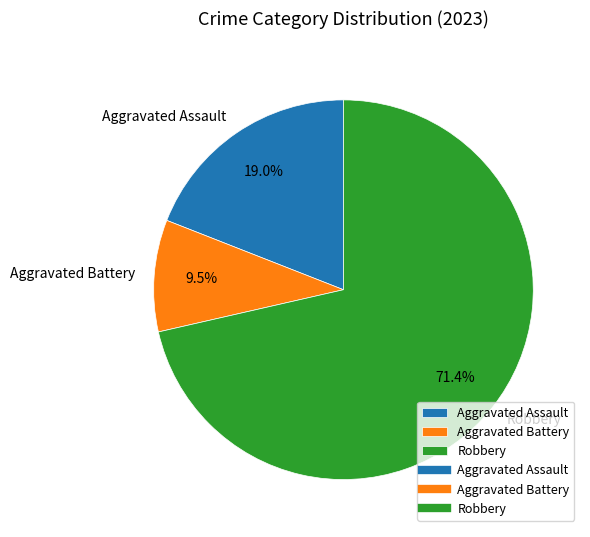

What is the largest slice in the pie chart?

Robbery